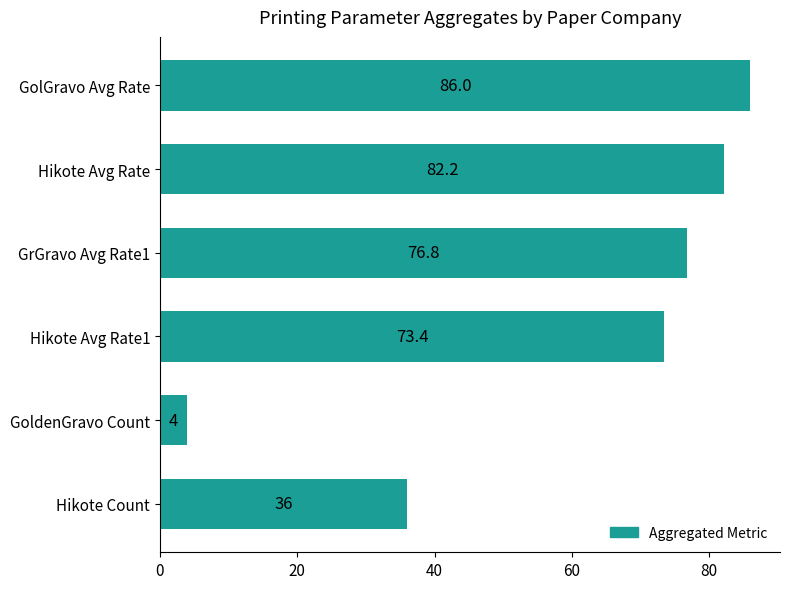

Does the chart contain any negative values?

No